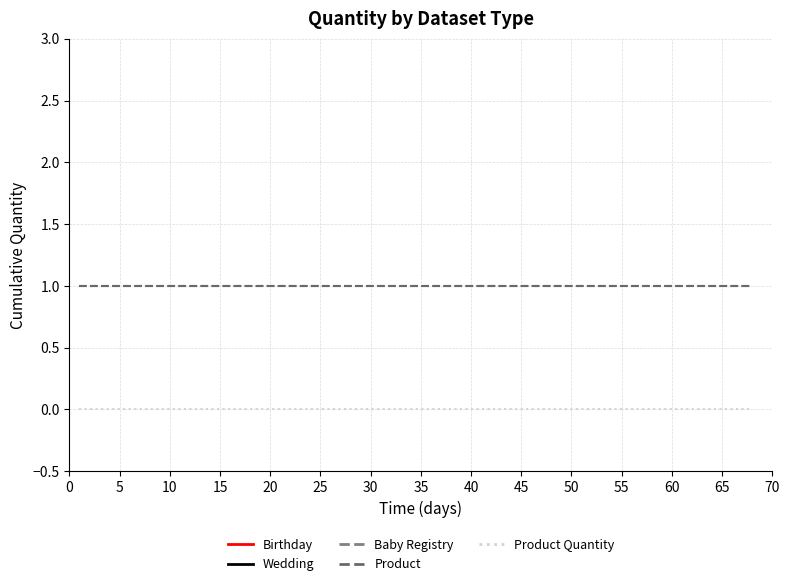

Rank the series at 35 from highest to lowest value.

Birthday, Wedding, Baby Registry, Product, Product Quantity